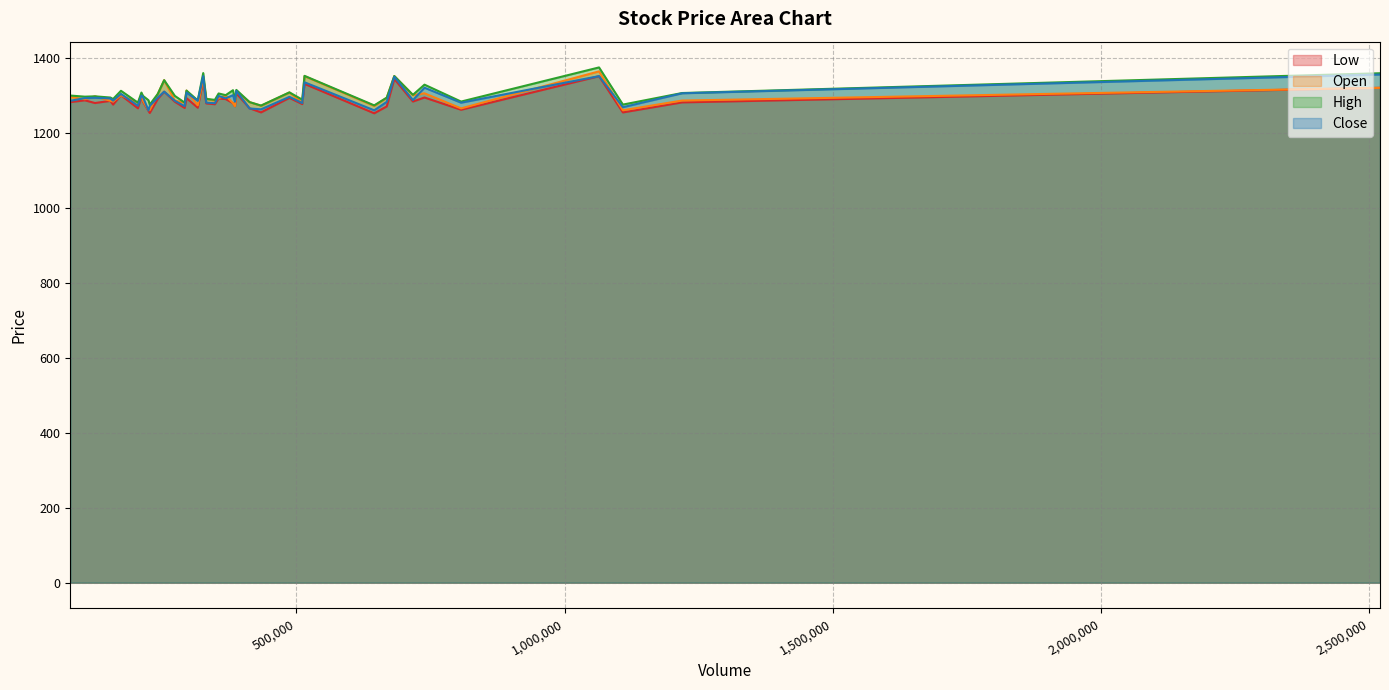

At 14, list the series in order from largest to smallest.

High, Open, Close, Low